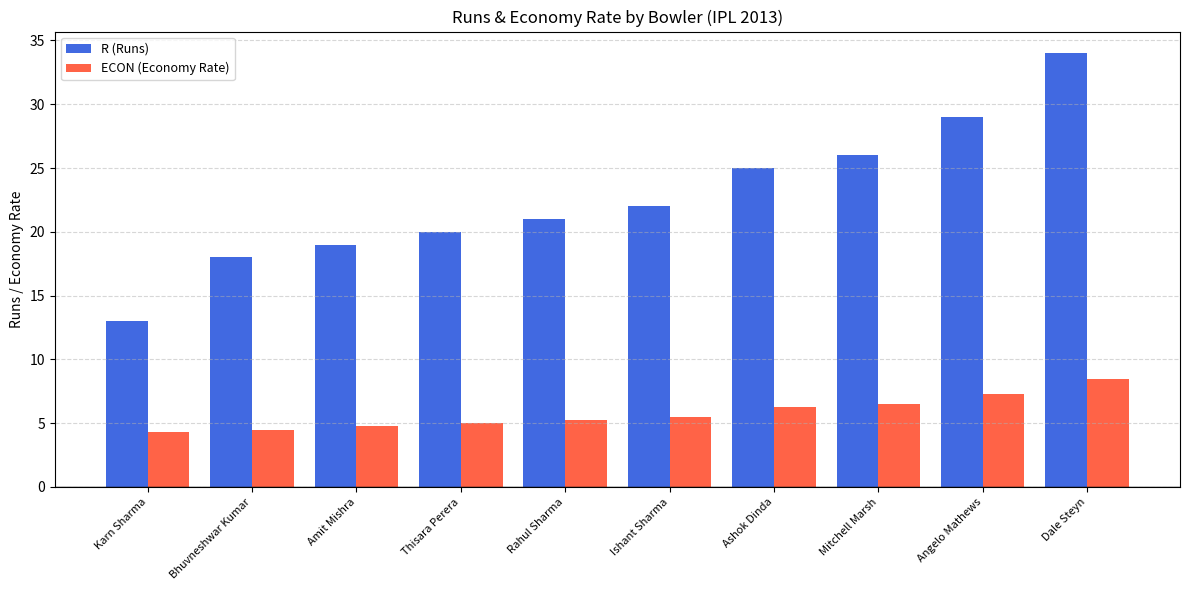

What is the total value across all series at Ishant Sharma?

27.5